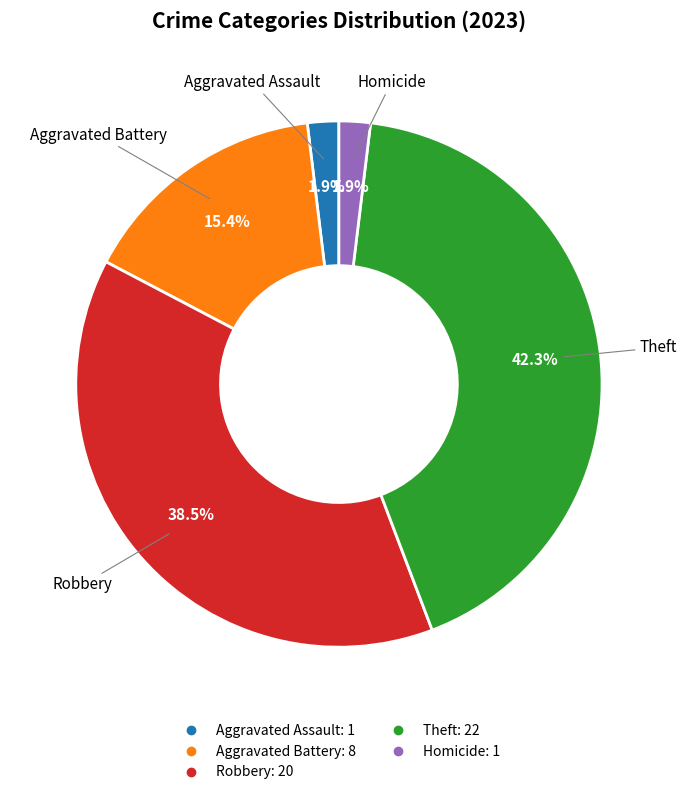

Is there a majority slice in this chart?

No